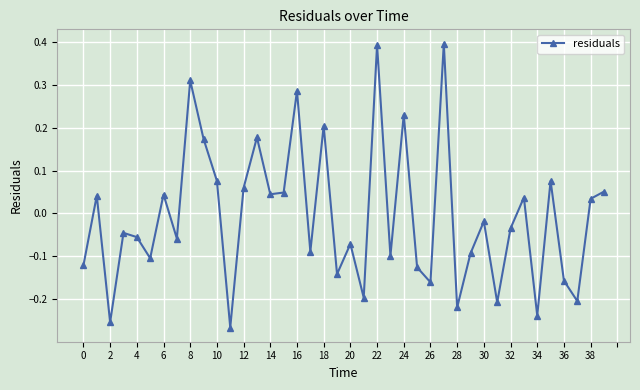

How many interior local peaks (higher than both neighbors) does the data have?

14